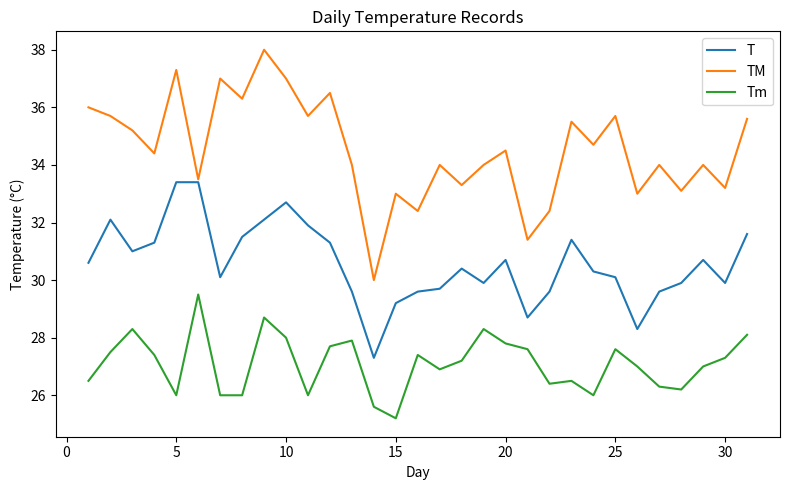

What is the highest value of the TM series?

38.0